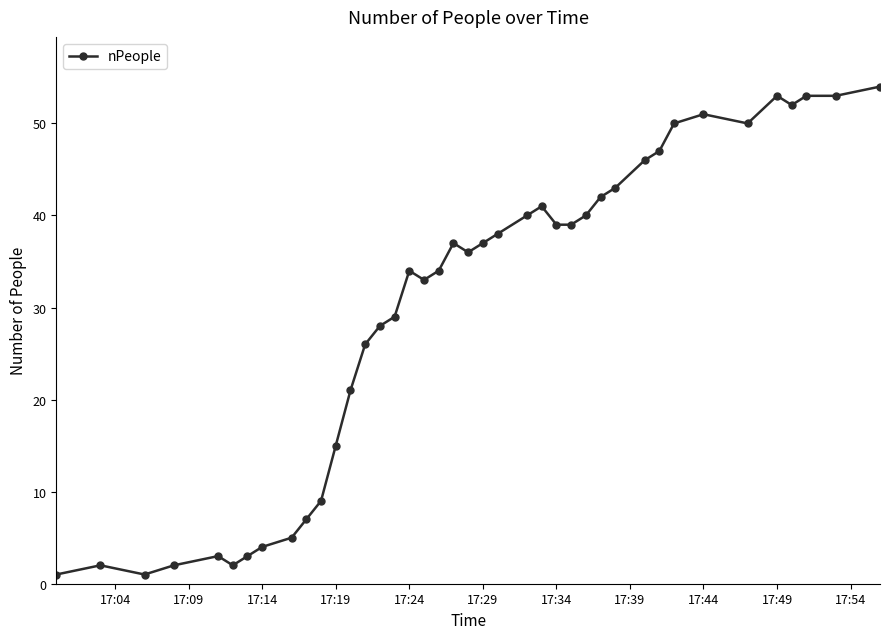

What is the greatest value displayed?

54